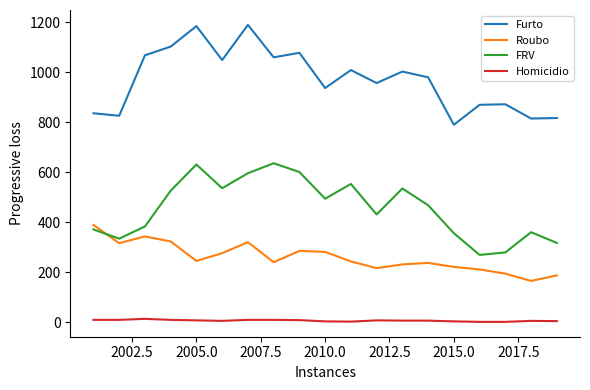

List the series in order of their overall mean, lowest first.

Homicidio, Roubo, FRV, Furto